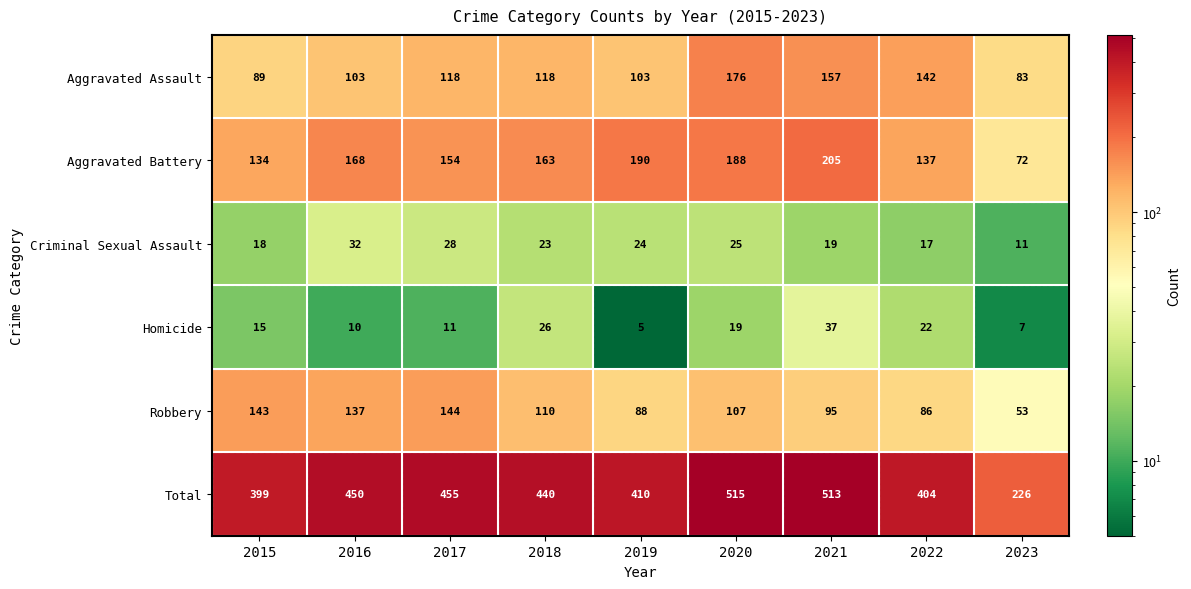

True or false: Aggravated Battery has a value of 188 at 2020.

True